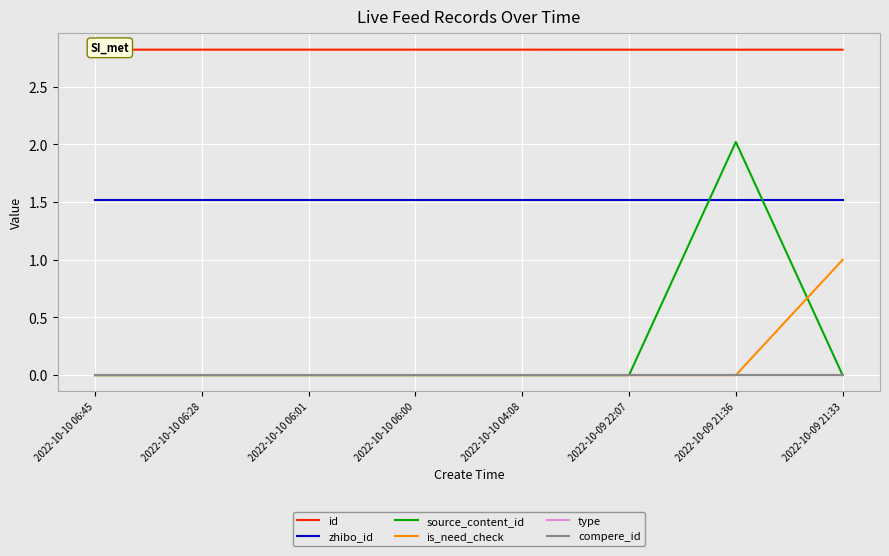

True or false: is_need_check has more than 2 points higher than both neighbors.

False